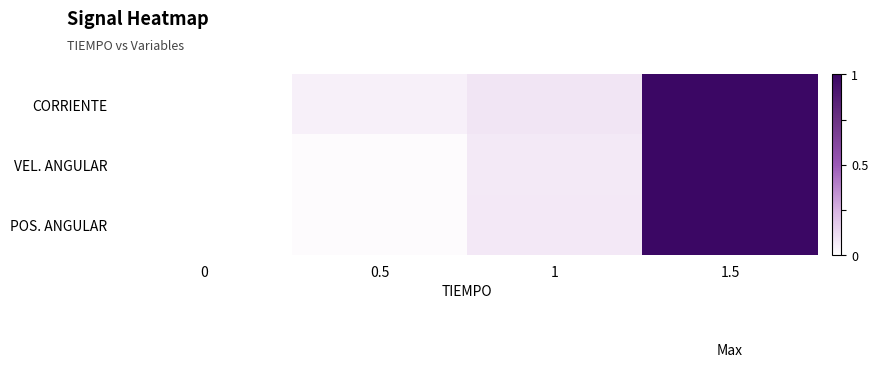

What is the total value across all series at 0.5?

0.1